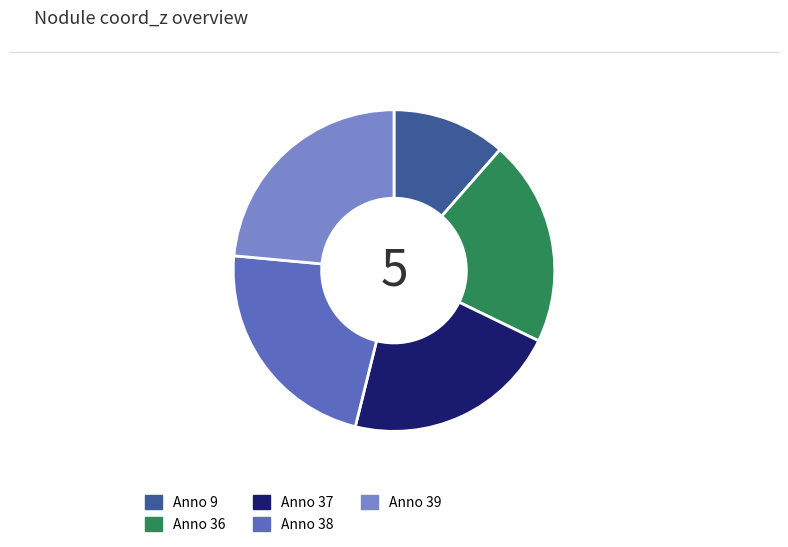

Which slice is the largest?

Anno 39